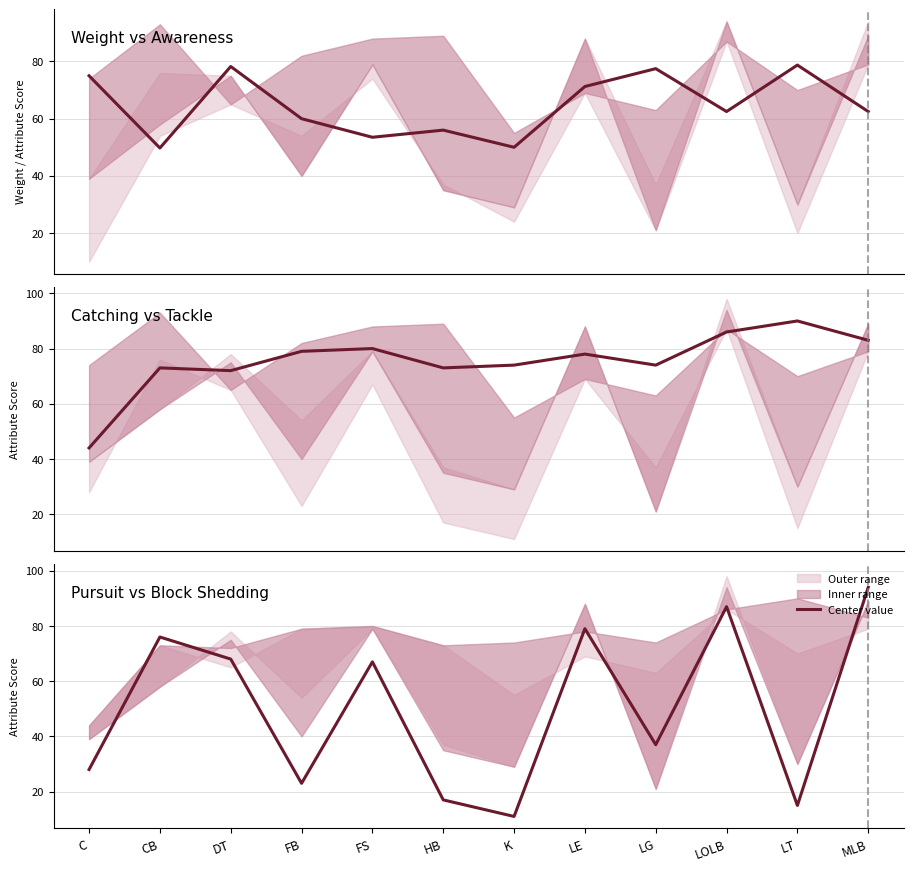

How many distinct data groups are displayed?

3